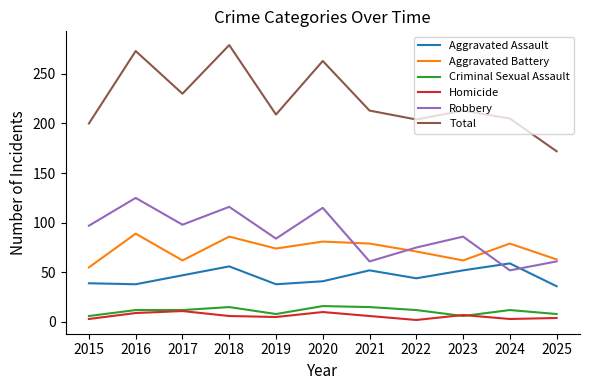

How many lines are shown in the chart?

6